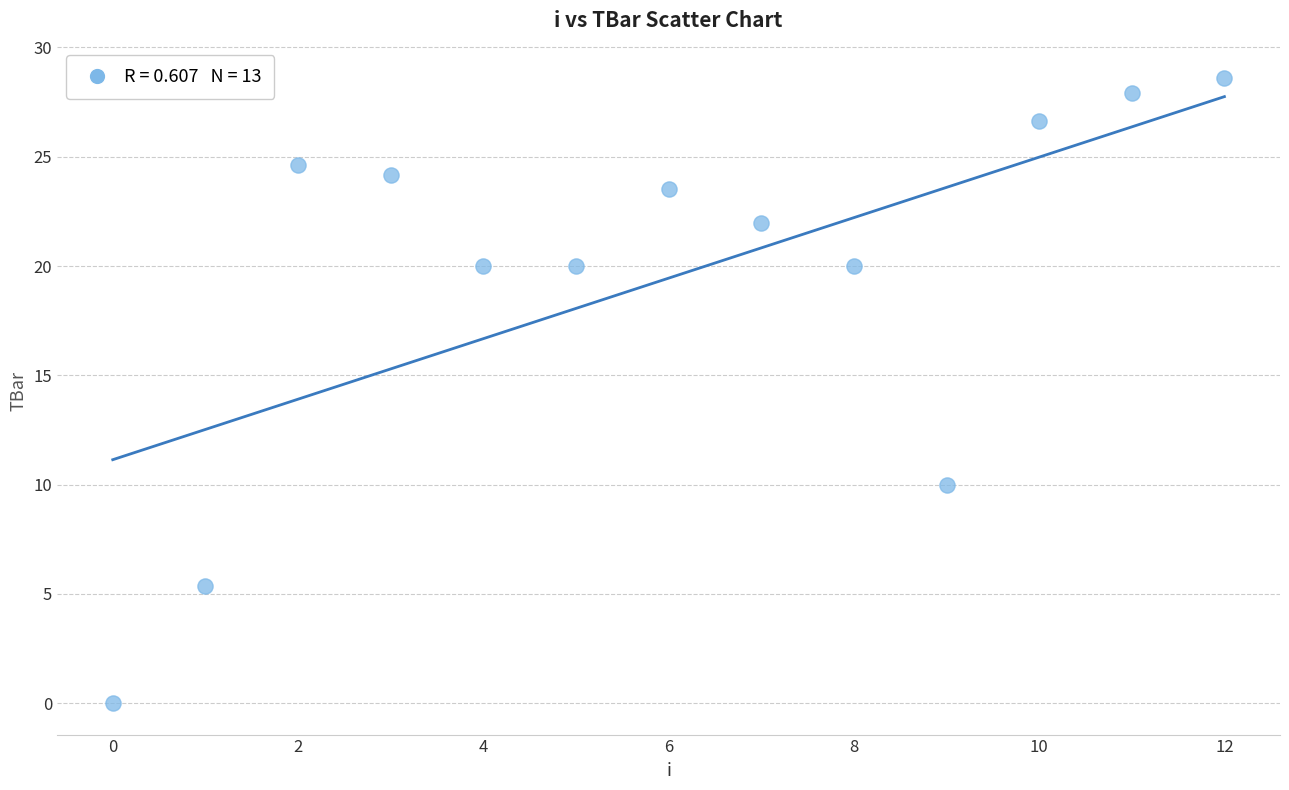

What Y value in the scatter plot is closest to 14?

10.0